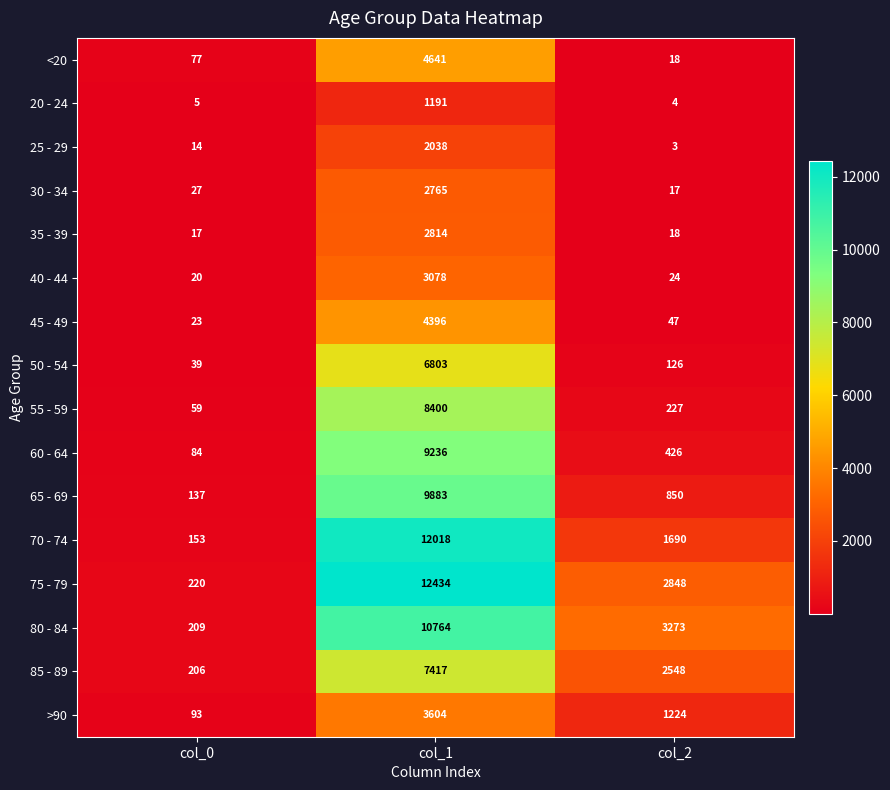

Rank the series at col_0 from lowest to highest value.

20 - 24, 25 - 29, 35 - 39, 40 - 44, 45 - 49, 30 - 34, 50 - 54, 55 - 59, <20, 60 - 64, >90, 65 - 69, 70 - 74, 85 - 89, 80 - 84, 75 - 79